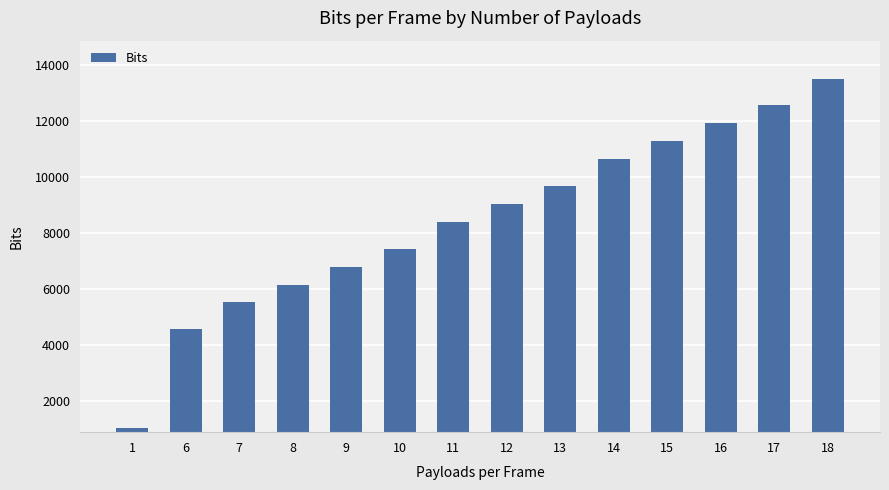

Reading left to right, what are all the values shown in this chart?

1040	4560	5520	6160	6800	7440	8400	9040	9680	10640	11280	11920	12560	13520